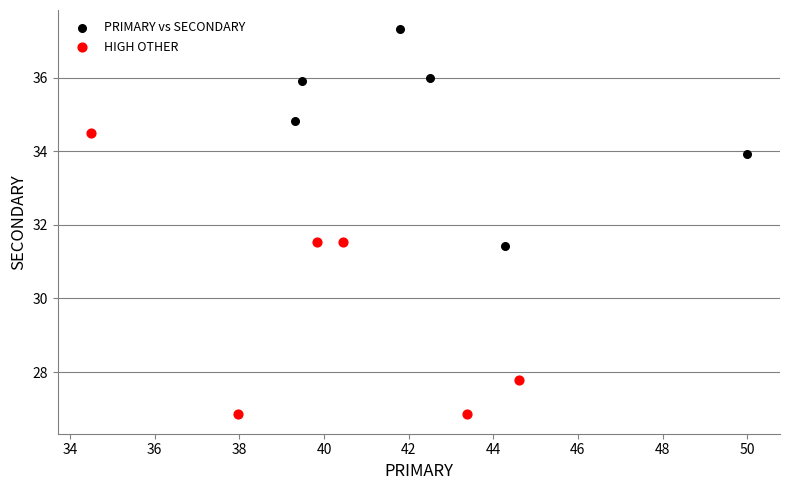

Which series has the largest Y range (max minus min)?

HIGH OTHER